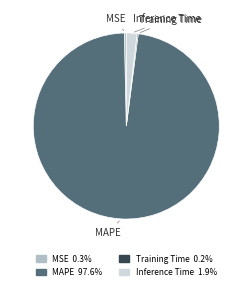

Is it true that Inference Time is 2% of the pie?

True